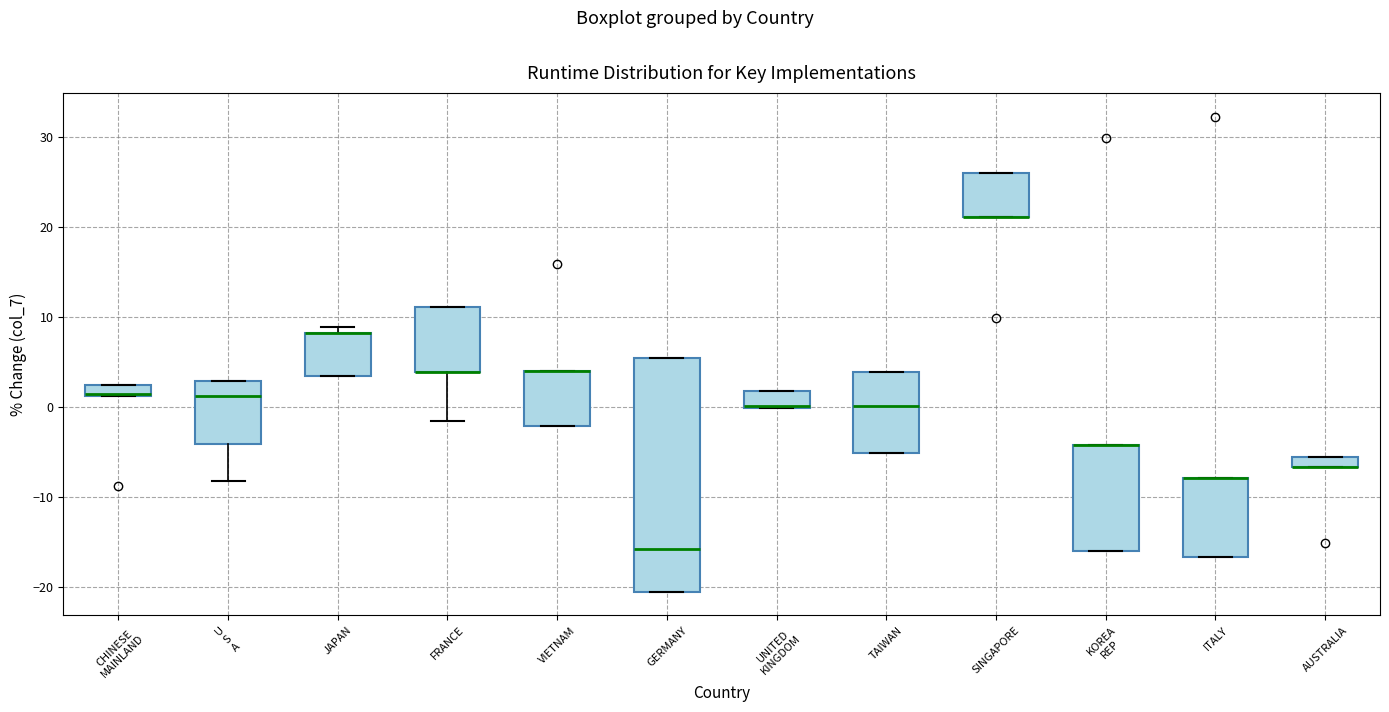

Comparing the boxes themselves (not the whiskers), which one is the tallest?

GERMANY